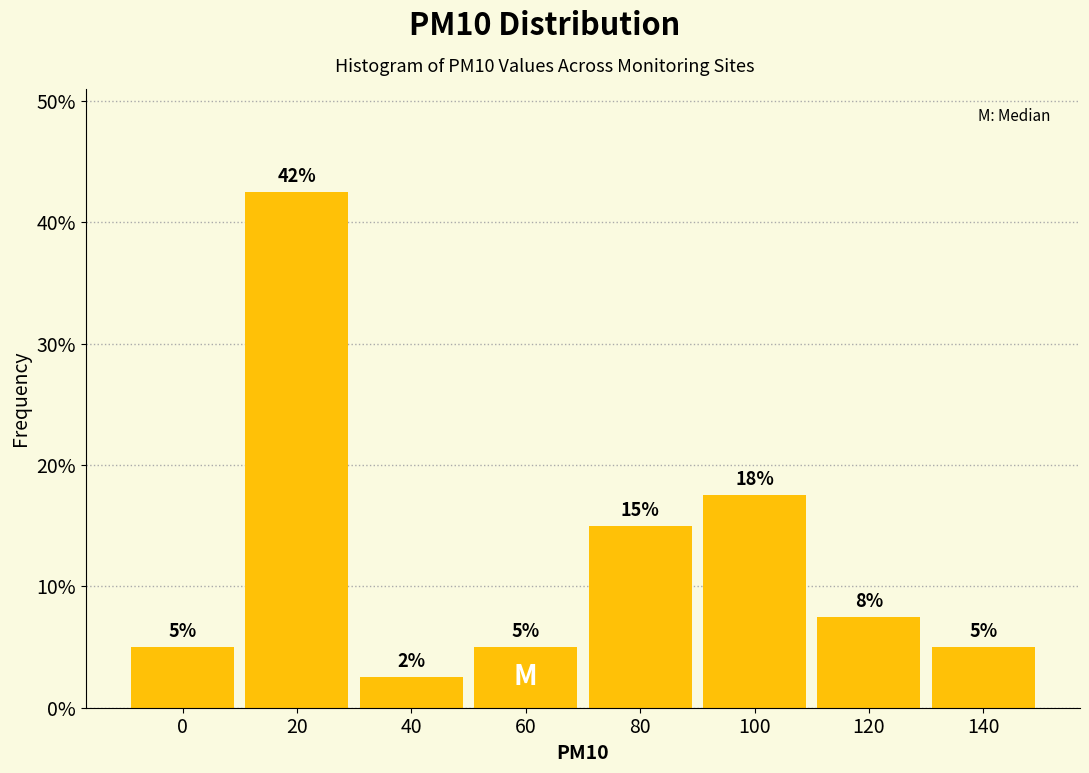

What is the sum of all values?

100.0